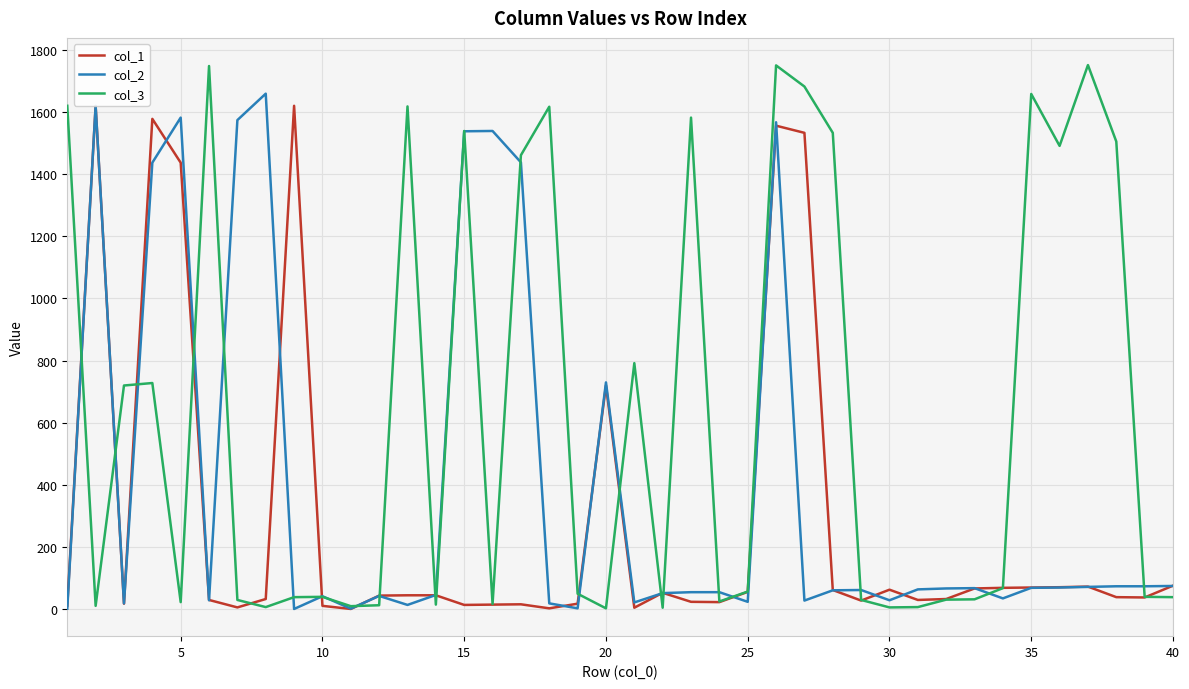

What is the greatest value displayed?

1751